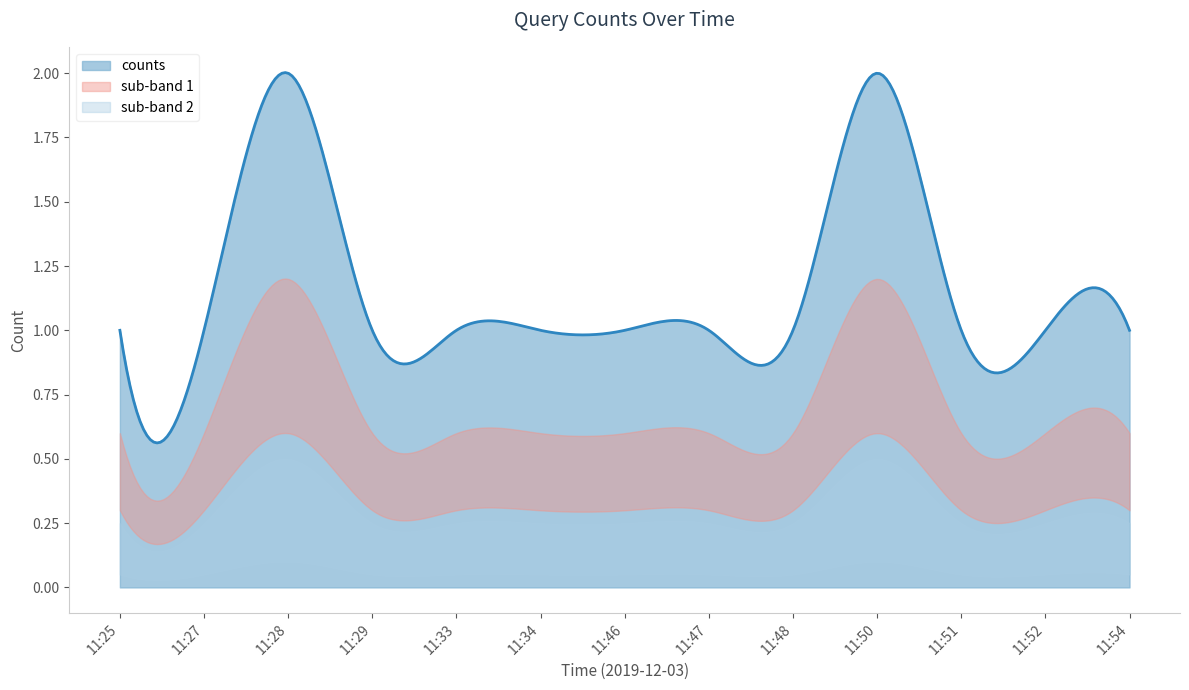

True or false: there are more than 1 points higher than both neighbors.

True